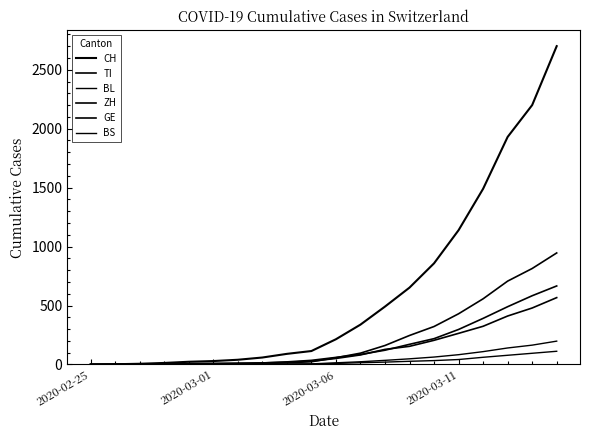

How many series are shown in this chart?

6